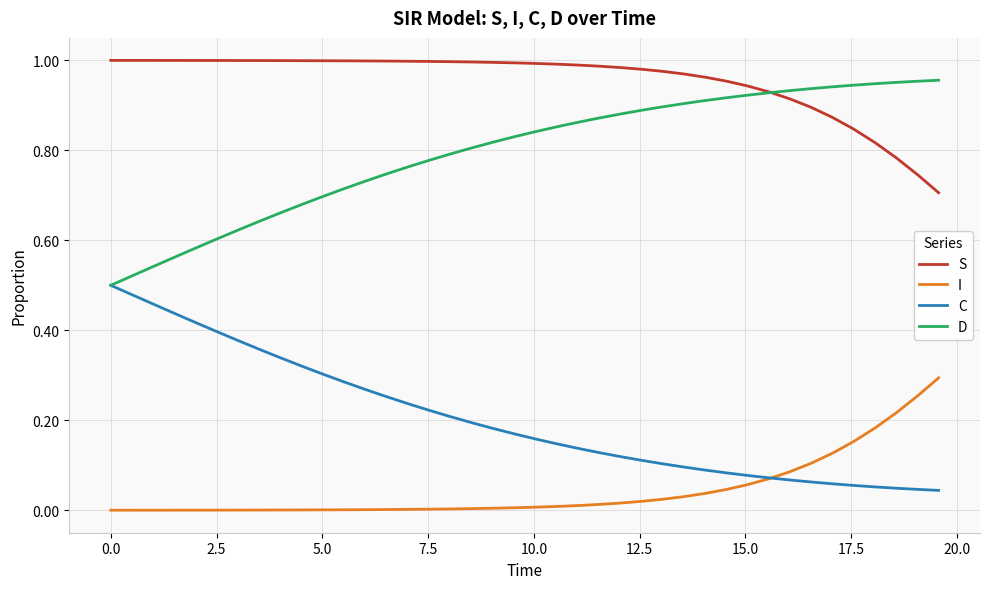

Is this an area chart (filled region under the line)?

No